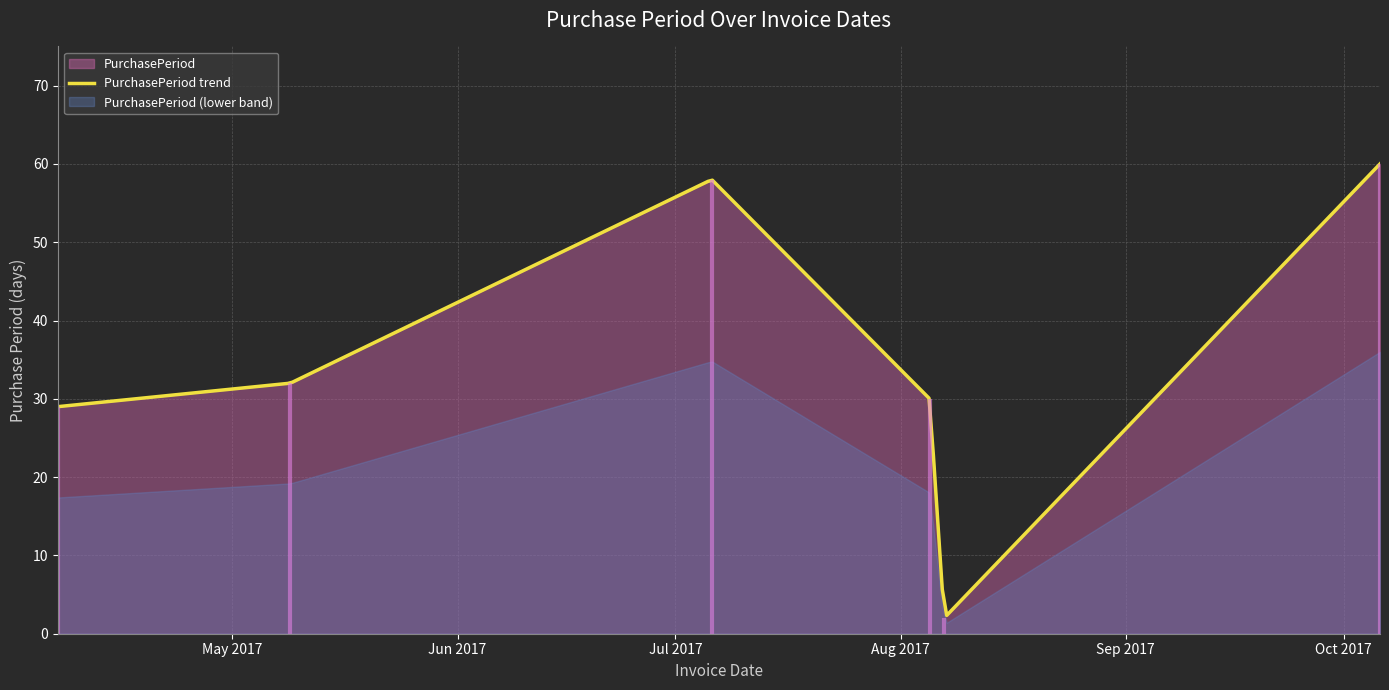

What is the average value?

35